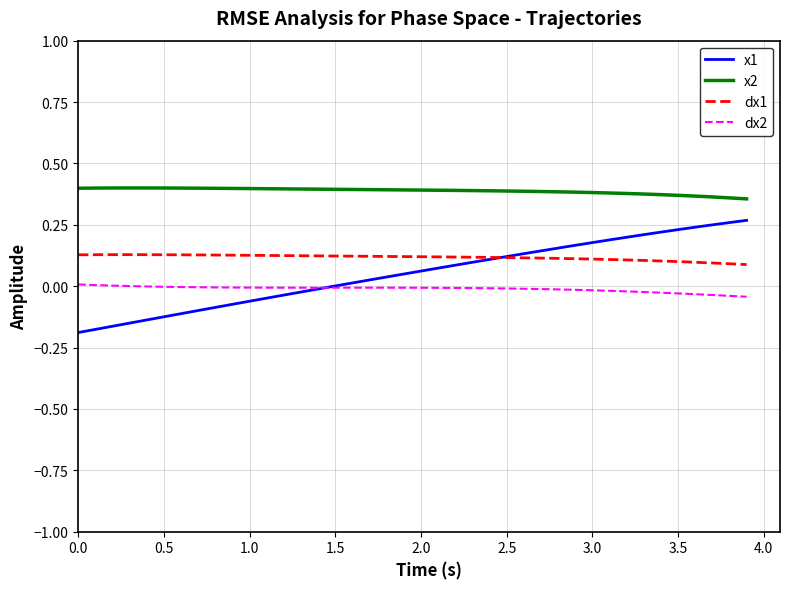

After their last crossing, which series has the higher values: x1 or dx2?

x1